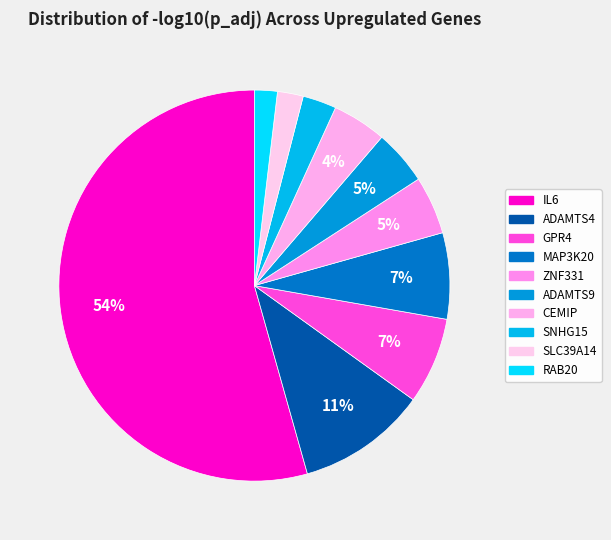

To the nearest percent, what portion does IL6 represent?

54%